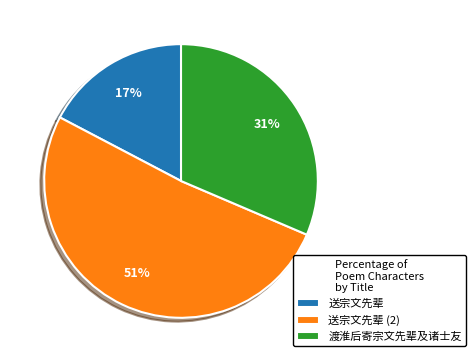

To the nearest percent, what percentage of the pie is 送宗文先辈?

17%